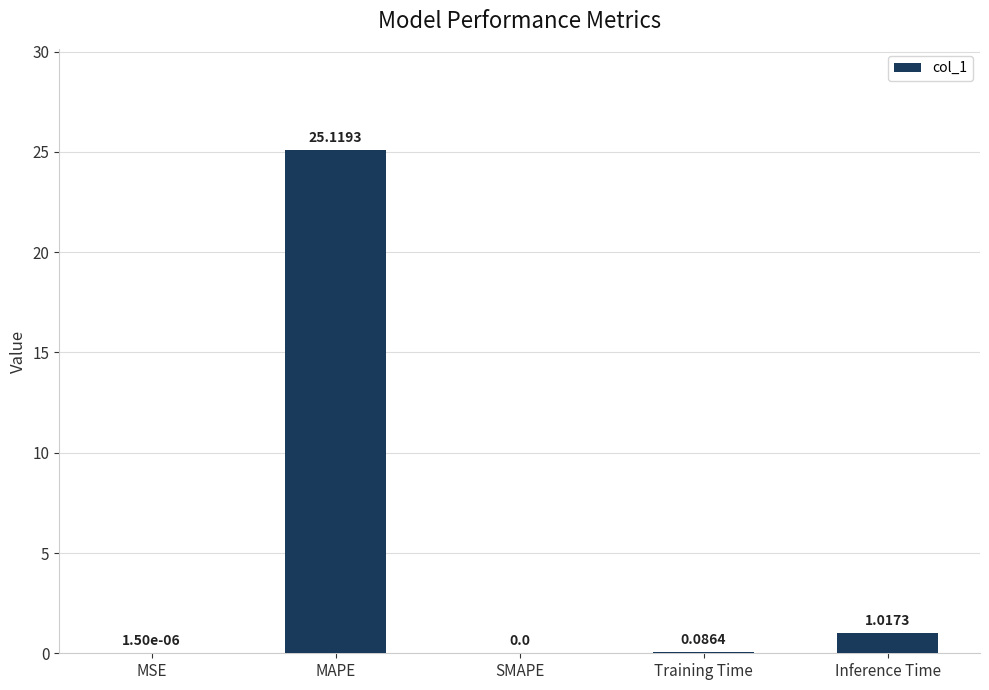

Approximately how many times larger is the value at MAPE compared to Inference Time?

24.7